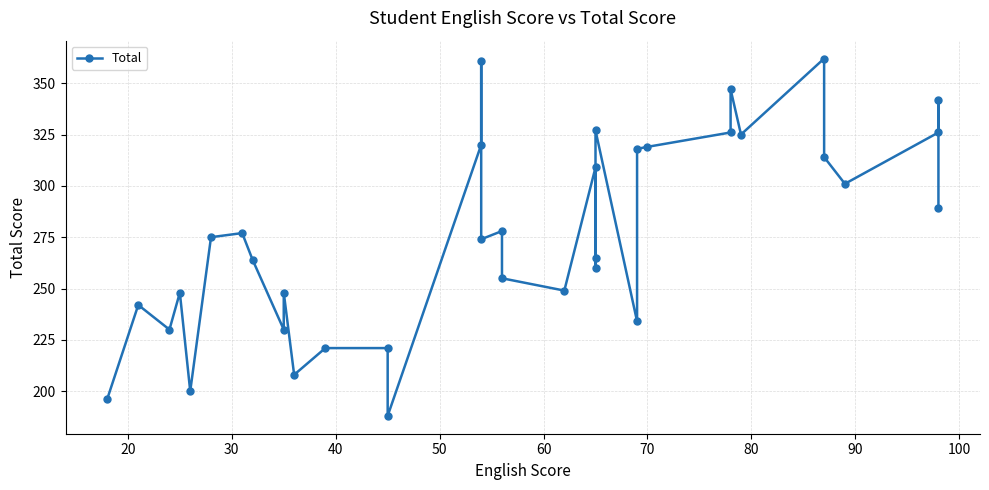

How many values are below 275?

18